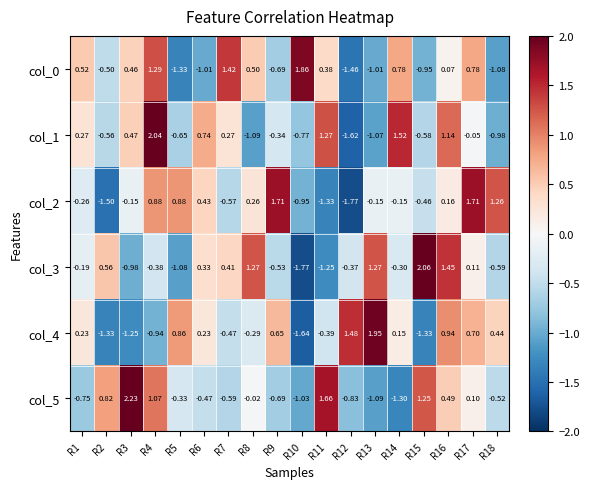

How many categories are shown in the chart?

18